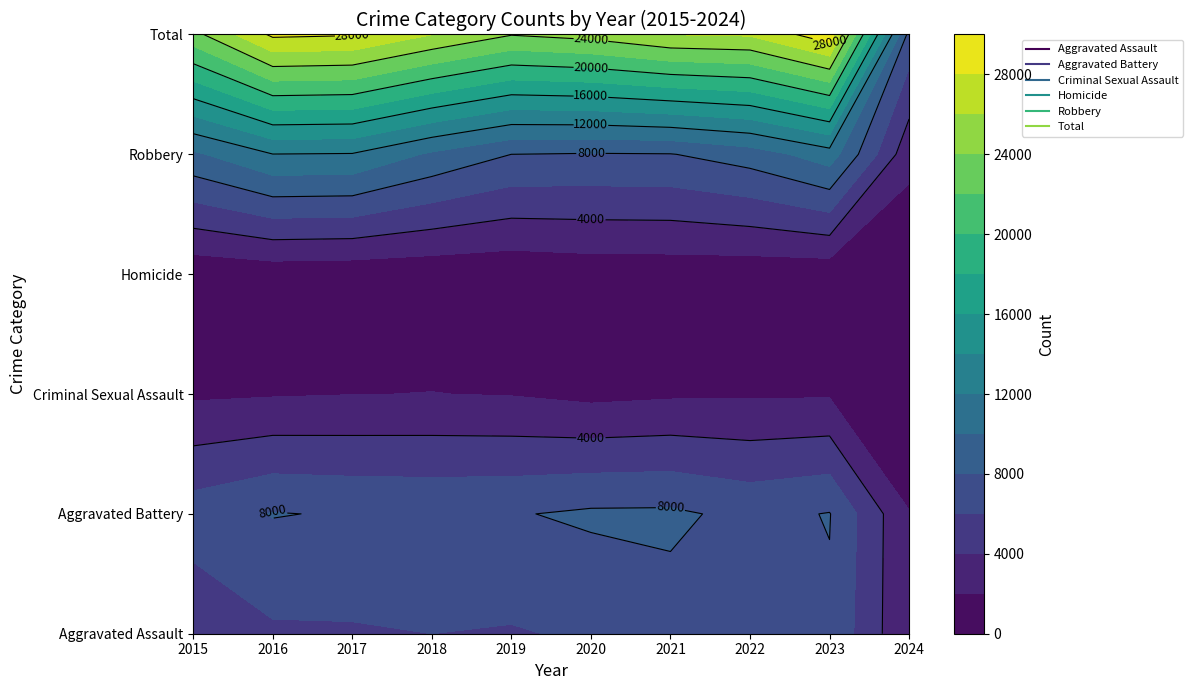

At which label does Robbery reach its minimum?

2024